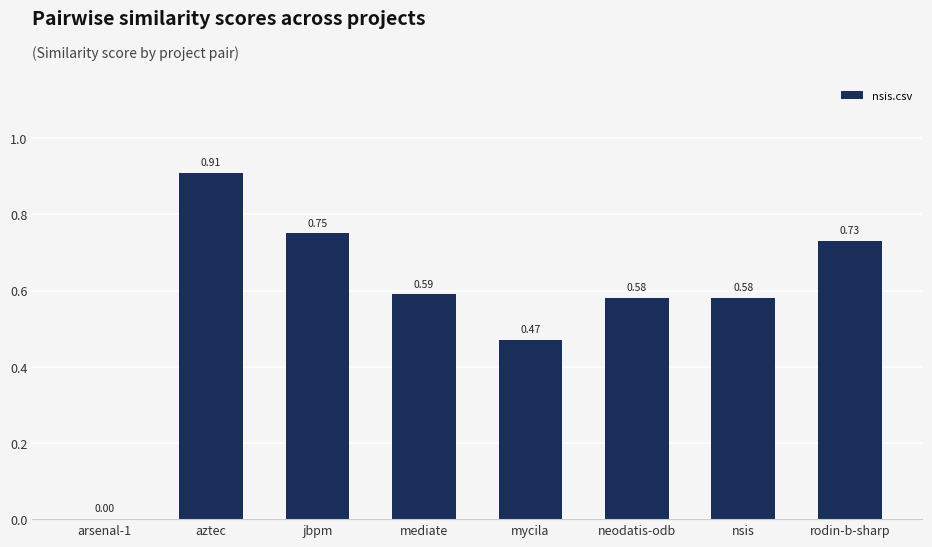

Between aztec and rodin-b-sharp, which is larger?

aztec